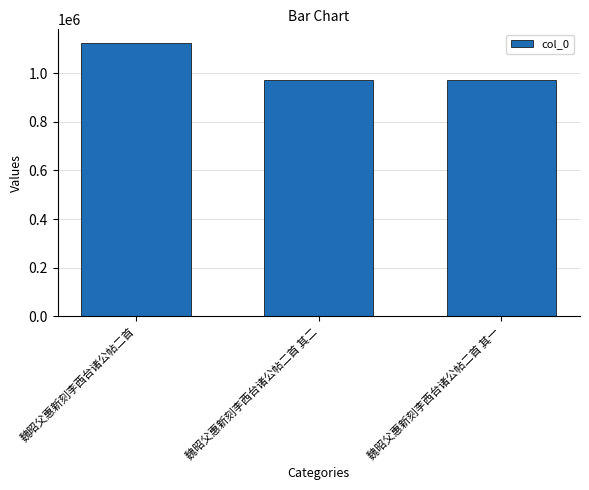

What is the label of the 2nd bar from the right?

魏昭父惠新刻李西台诸公帖二首 其二